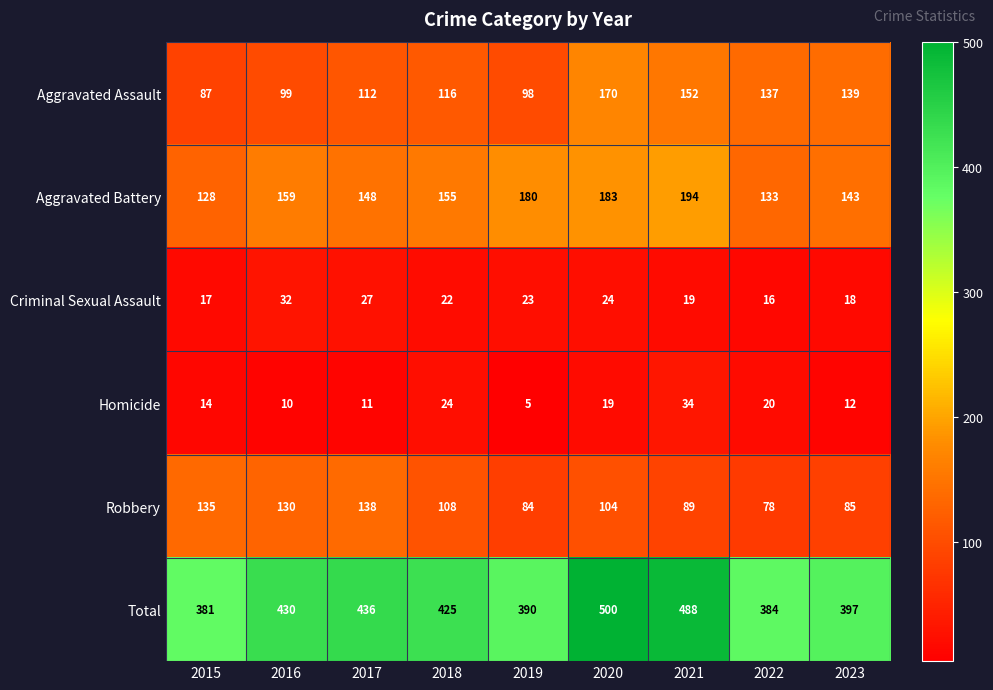

The Criminal Sexual Assault series shows 12 at 2023. True or false?

False